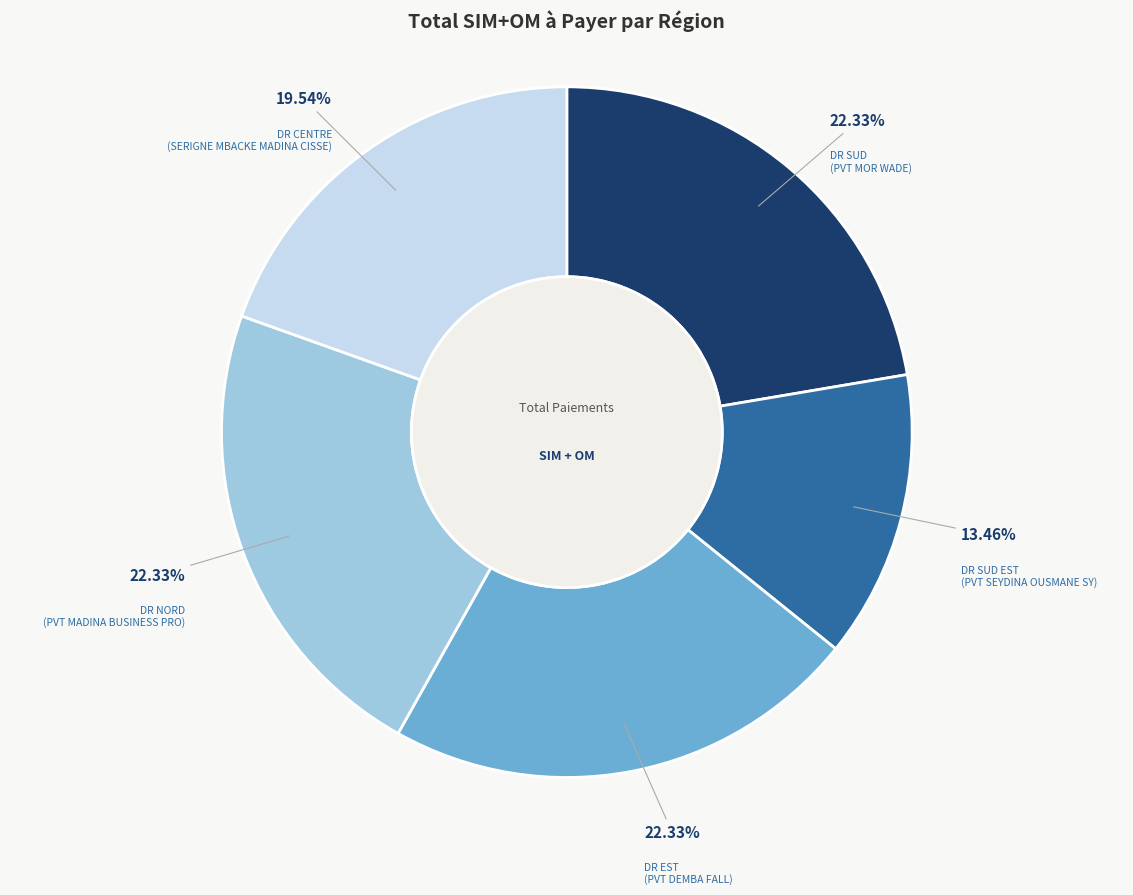

Does any single category account for the majority?

No